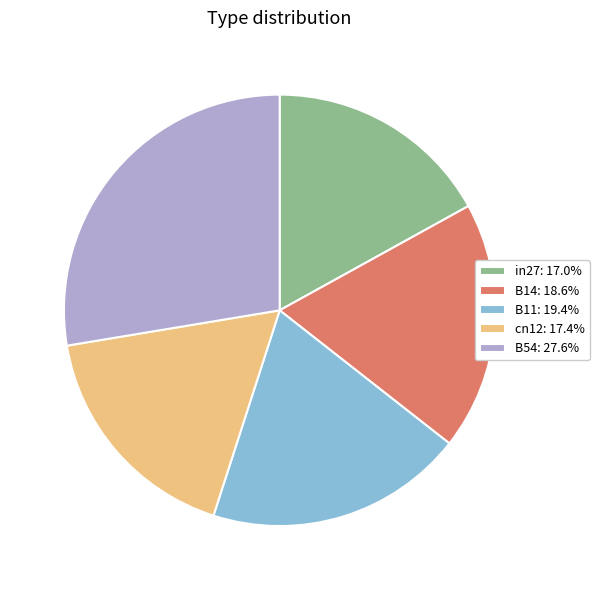

What is the ratio of the value at cn12: 17.4% to the value at B11: 19.4%?

0.9